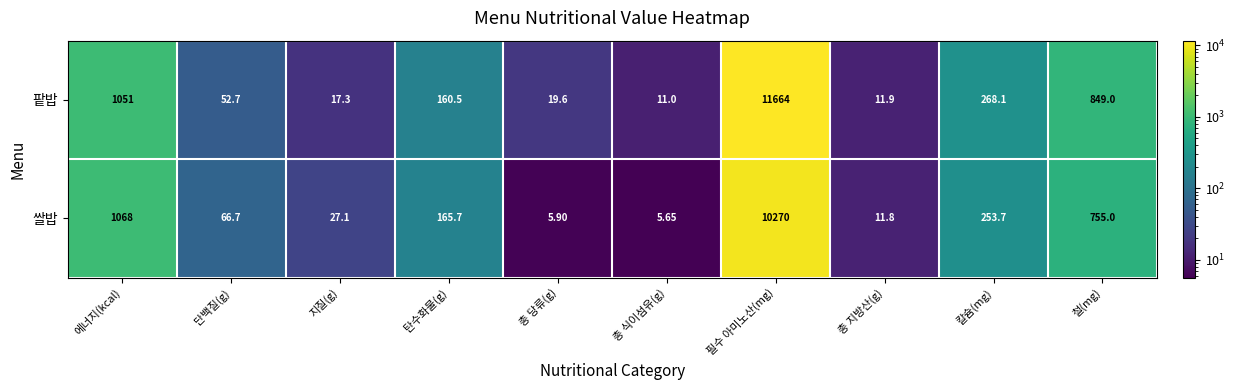

What is the total value across all series at 총 당류(g)?

25.5